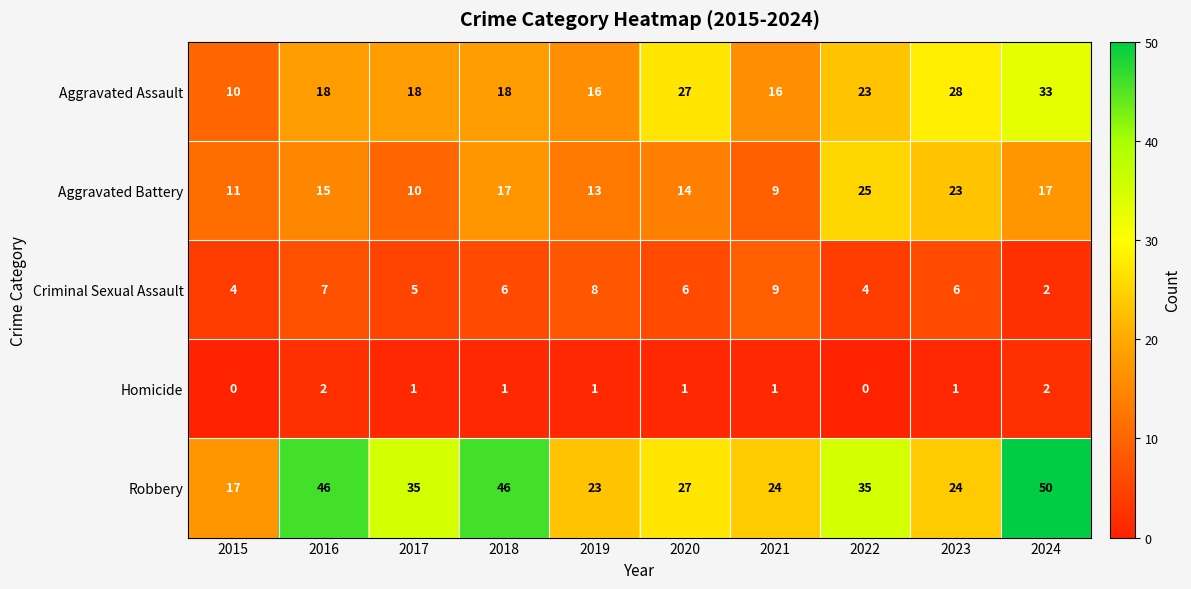

What is the total value across all series at 2019?

61